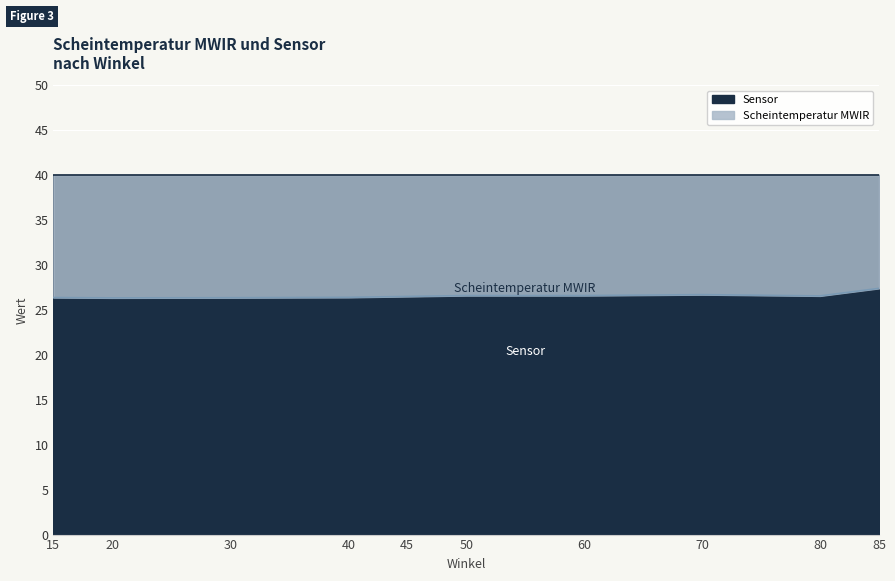

Is the value of Sensor at 40 greater than the value of Scheintemperatur MWIR at 20?

Yes